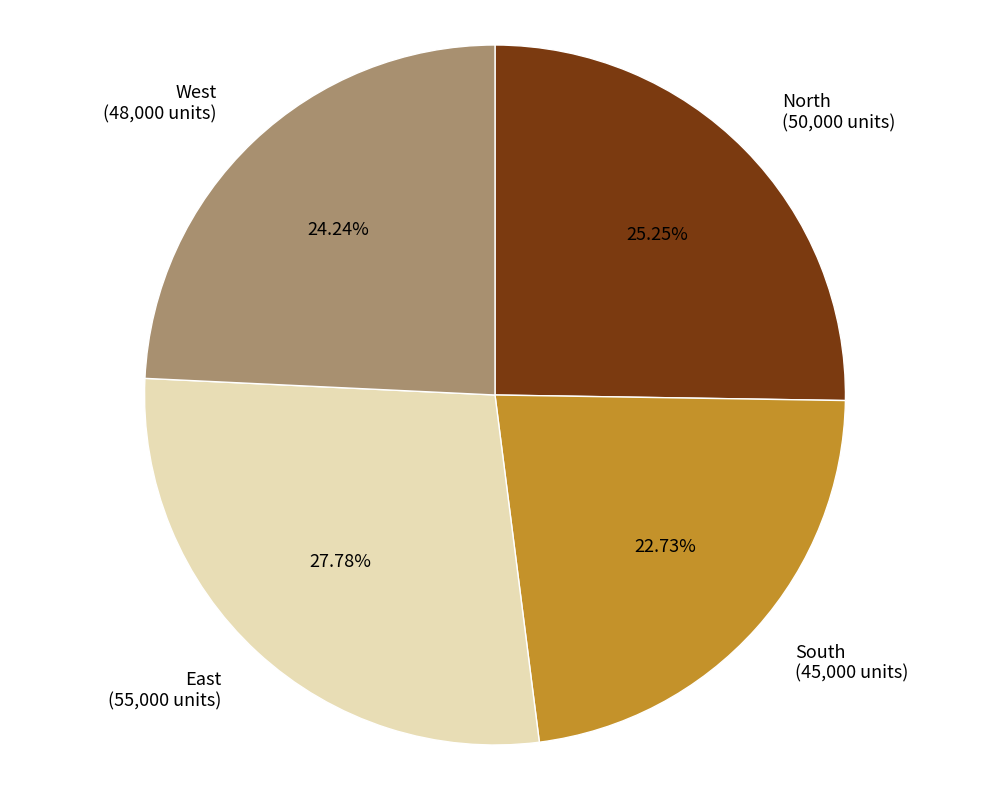

Combined, what portion of the pie is South and North?

48.0%